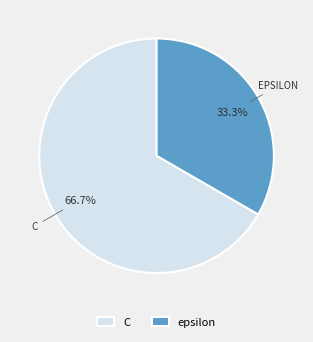

Is it true that epsilon is 33% of the pie?

True